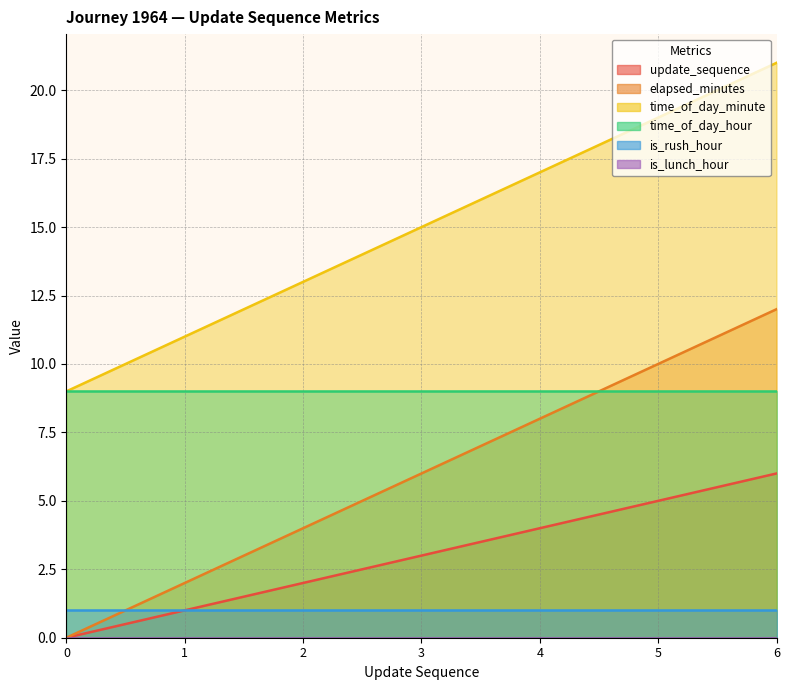

Rank the categories by update_sequence value from lowest to highest.

0, 1, 2, 3, 4, 5, 6